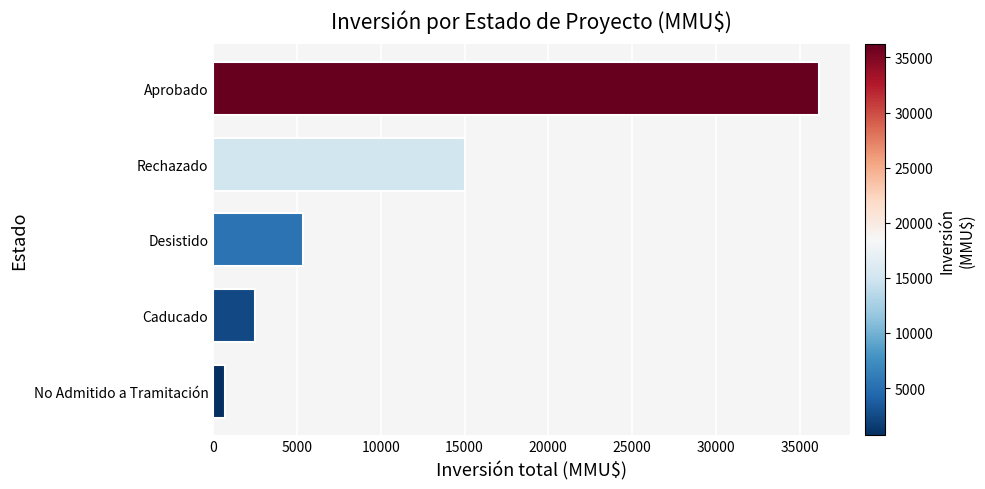

What is the difference between the maximum and minimum values?

35476